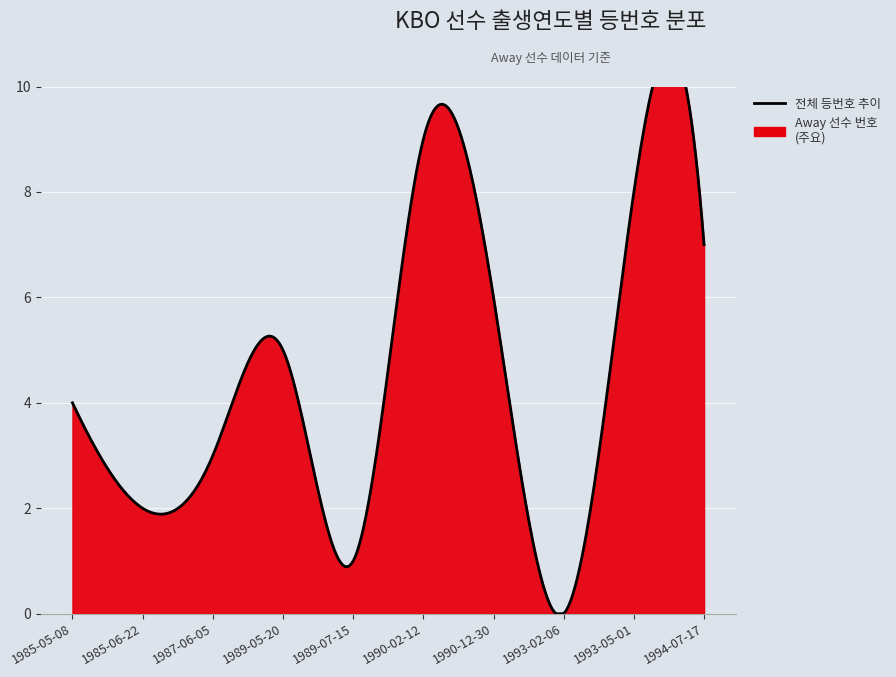

What is the average value?

4